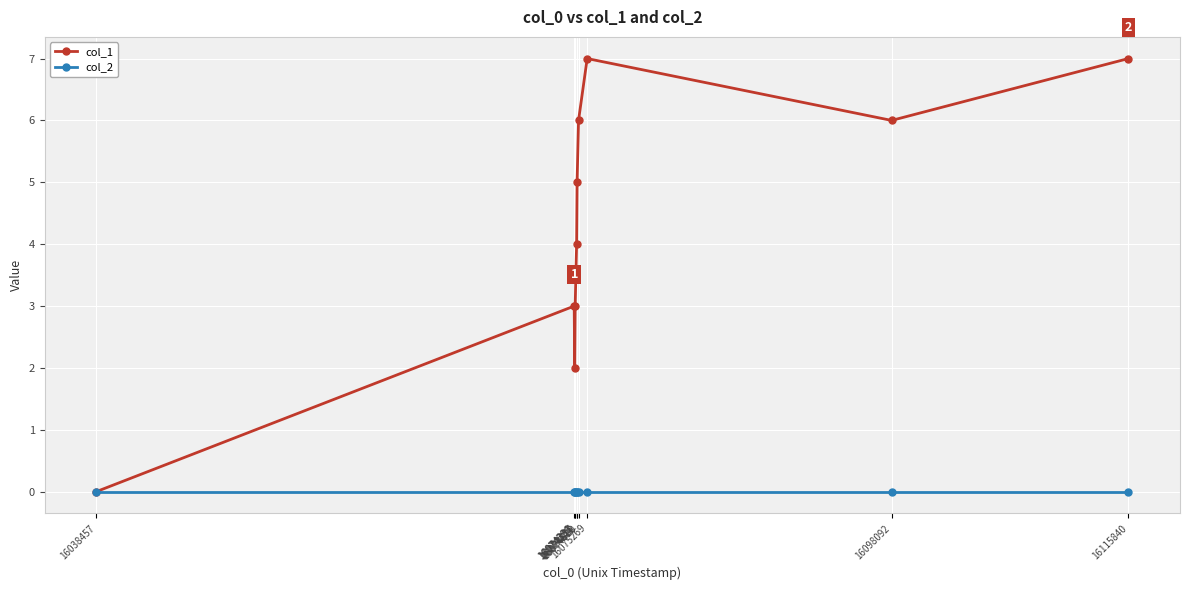

What is the value of the col_1 point at the 9th from the left?

6